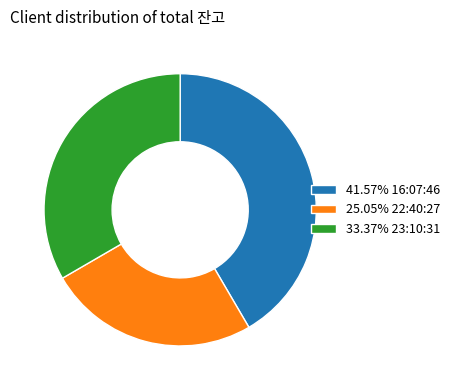

How many segments does this pie chart have?

3